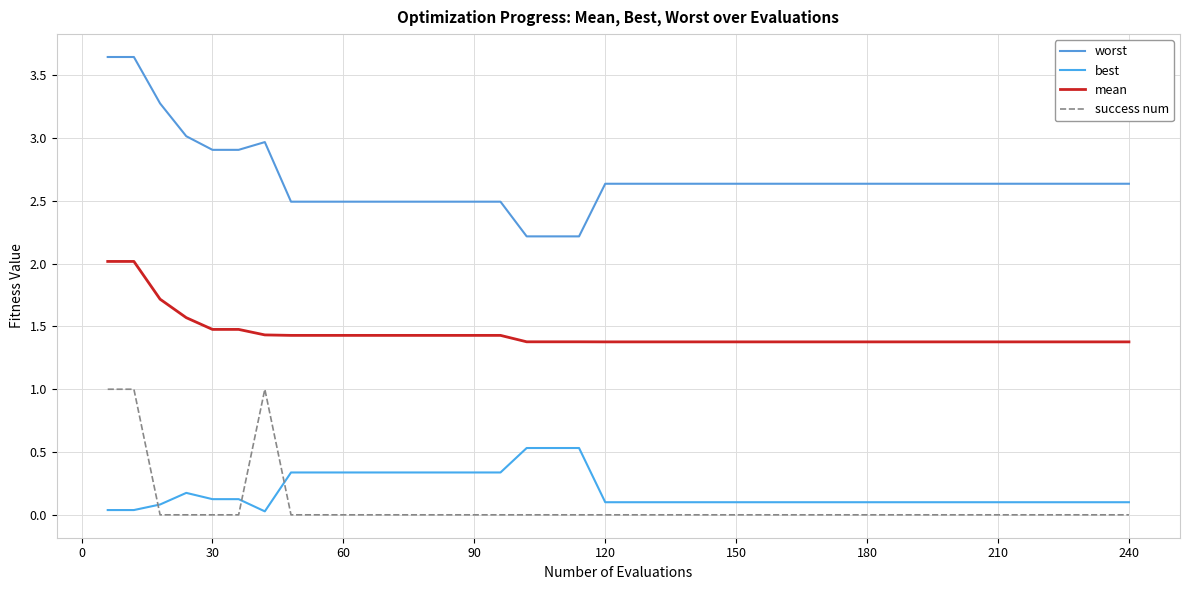

Reading right to left, extract all data points from this chart.

worst: 2.6	2.6	2.6	2.6	2.6	2.6	2.6	2.6	2.6	2.6	2.6	2.6	2.6	2.6	2.6	2.6	2.6	2.6	2.6	2.6	2.6	2.2	2.2	2.2	2.5	2.5	2.5	2.5	2.5	2.5	2.5	2.5	2.5	3.0	2.9	2.9	3.0	3.3	3.6	3.6
best: 0.1	0.1	0.1	0.1	0.1	0.1	0.1	0.1	0.1	0.1	0.1	0.1	0.1	0.1	0.1	0.1	0.1	0.1	0.1	0.1	0.1	0.5	0.5	0.5	0.3	0.3	0.3	0.3	0.3	0.3	0.3	0.3	0.3	0.0	0.1	0.1	0.2	0.1	0.0	0.0
mean: 1.4	1.4	1.4	1.4	1.4	1.4	1.4	1.4	1.4	1.4	1.4	1.4	1.4	1.4	1.4	1.4	1.4	1.4	1.4	1.4	1.4	1.4	1.4	1.4	1.4	1.4	1.4	1.4	1.4	1.4	1.4	1.4	1.4	1.4	1.5	1.5	1.6	1.7	2.0	2.0
success num: 0.0	0.0	0.0	0.0	0.0	0.0	0.0	0.0	0.0	0.0	0.0	0.0	0.0	0.0	0.0	0.0	0.0	0.0	0.0	0.0	0.0	0.0	0.0	0.0	0.0	0.0	0.0	0.0	0.0	0.0	0.0	0.0	0.0	1.0	0.0	0.0	0.0	0.0	1.0	1.0